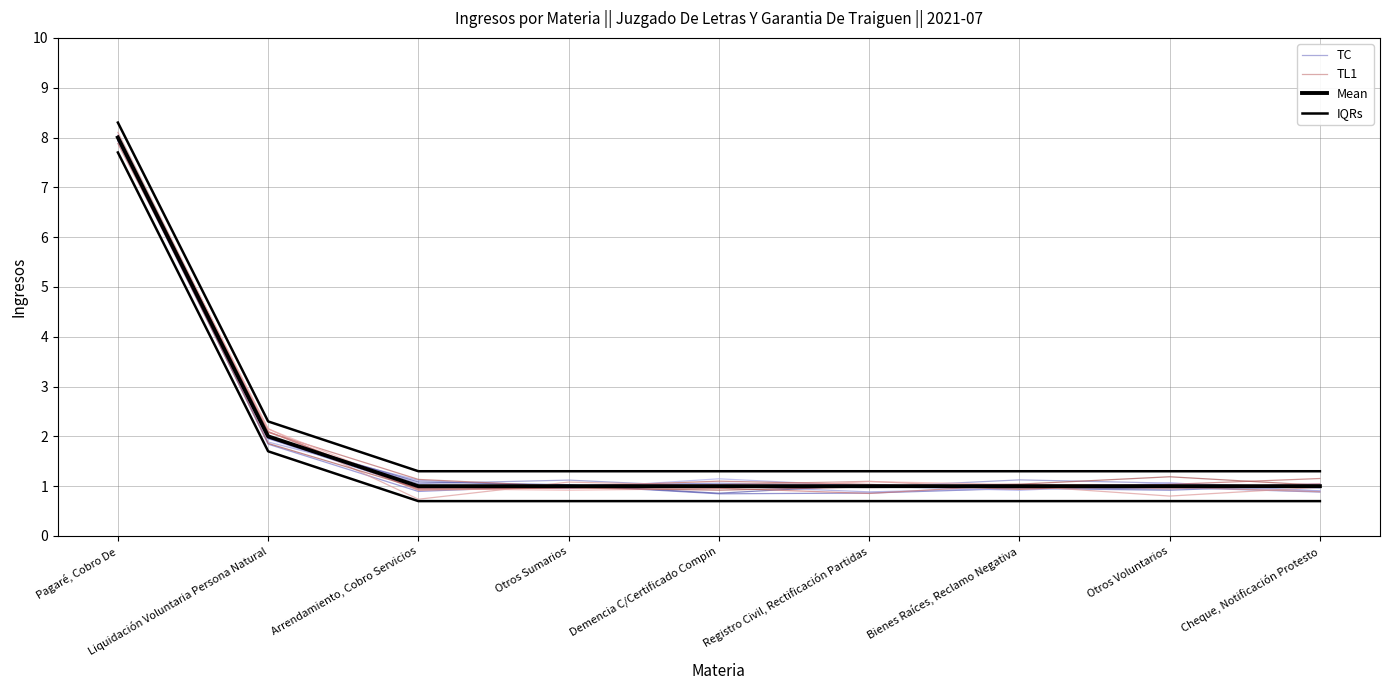

What is the difference between the maximum and minimum values in the TC series?

7.1